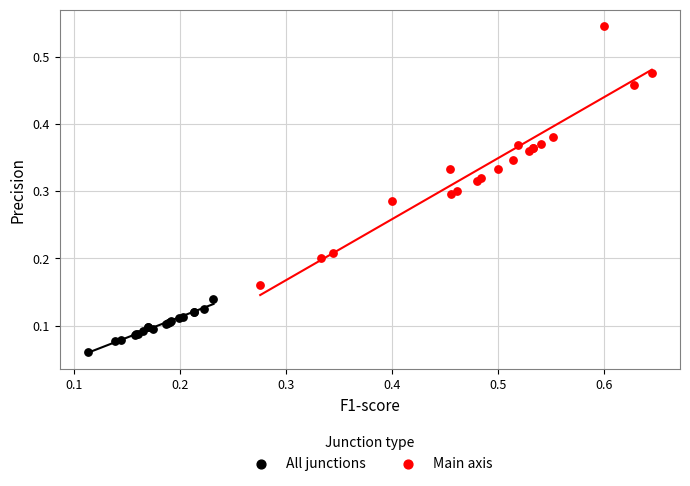

What are all the series names shown in the legend?

All junctions, Main axis